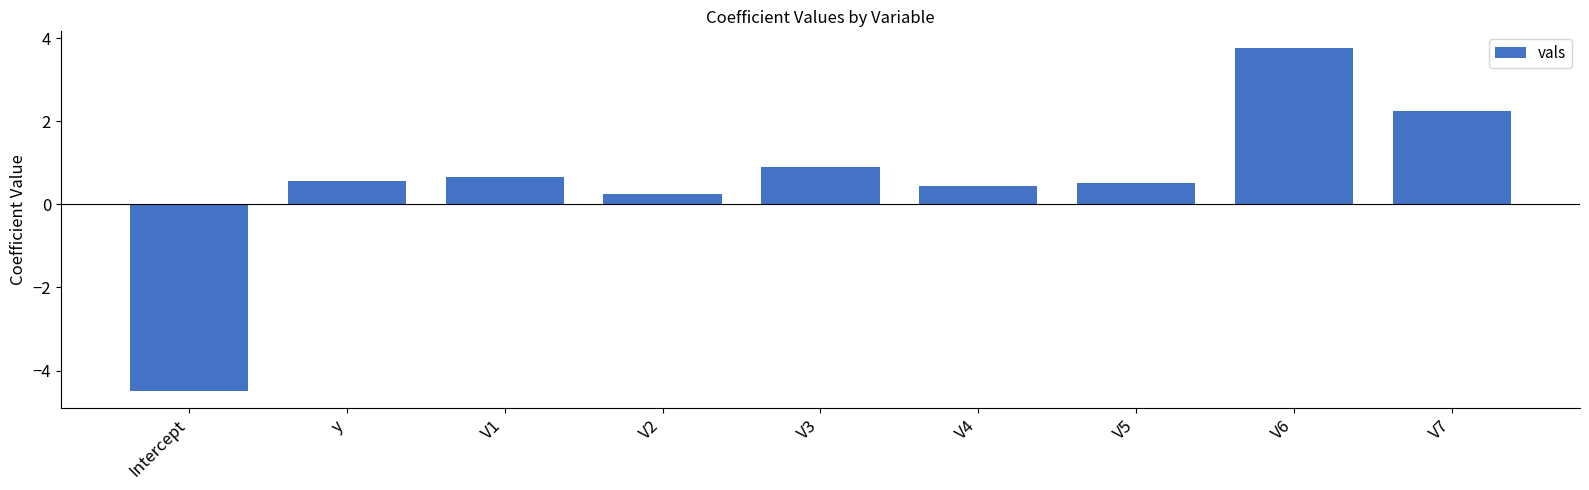

What is the value of the 9th bar from the left?

2.2